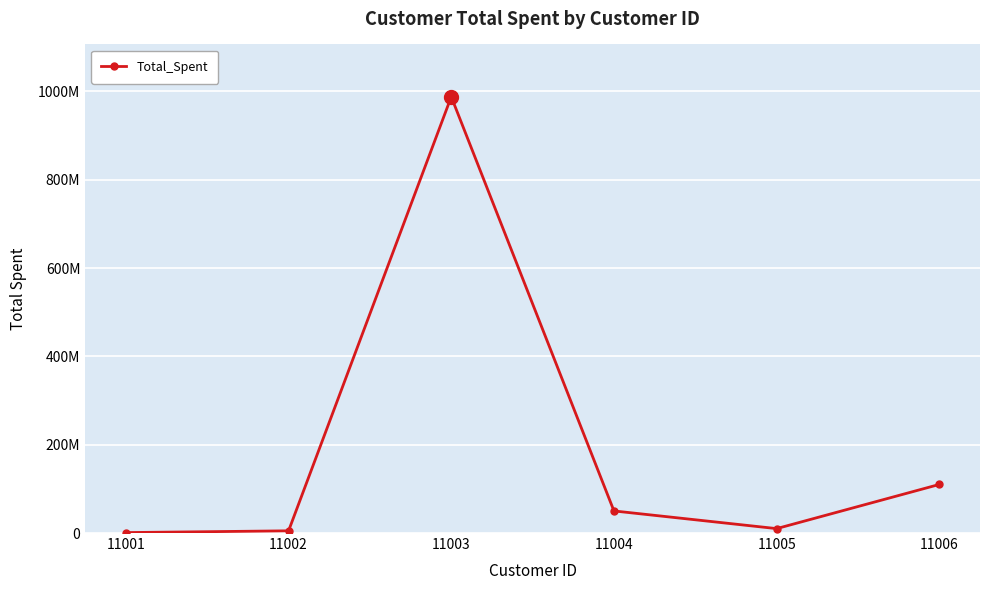

Is this an area chart (filled region under the line)?

No